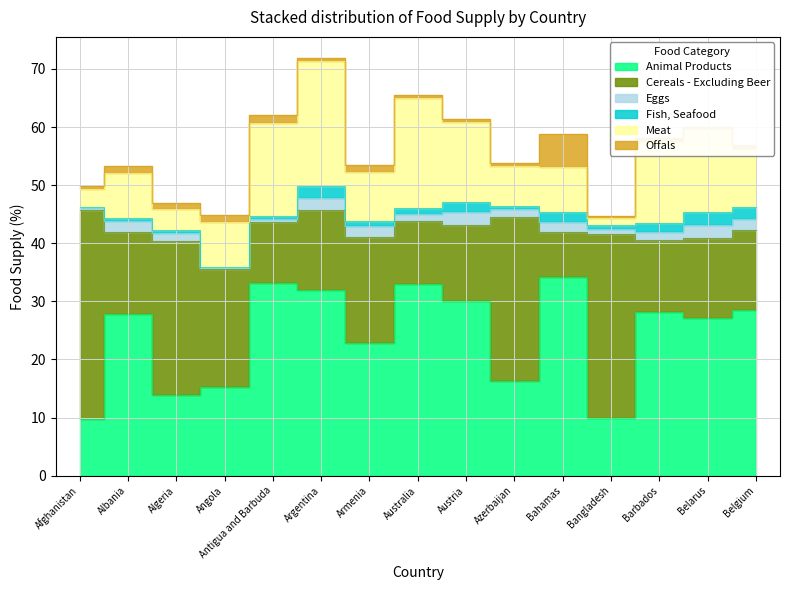

What is the highest value of the Eggs series?

2.3